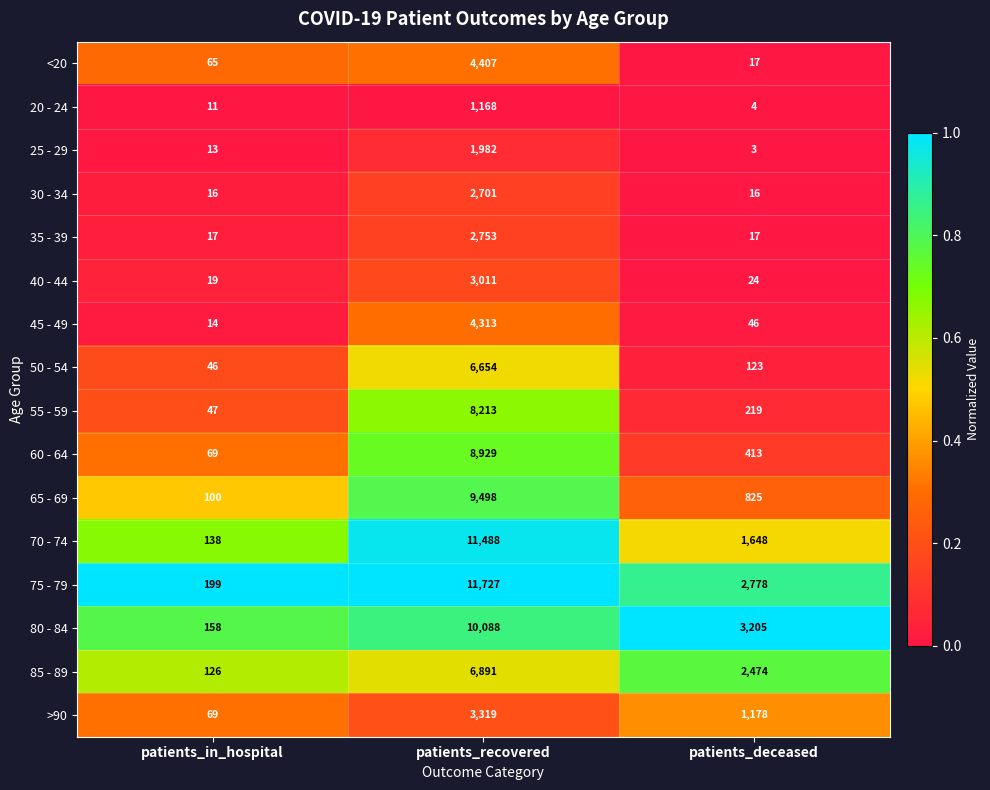

Between patients_in_hospital and patients_deceased, which series saw the biggest shift?

80 - 84